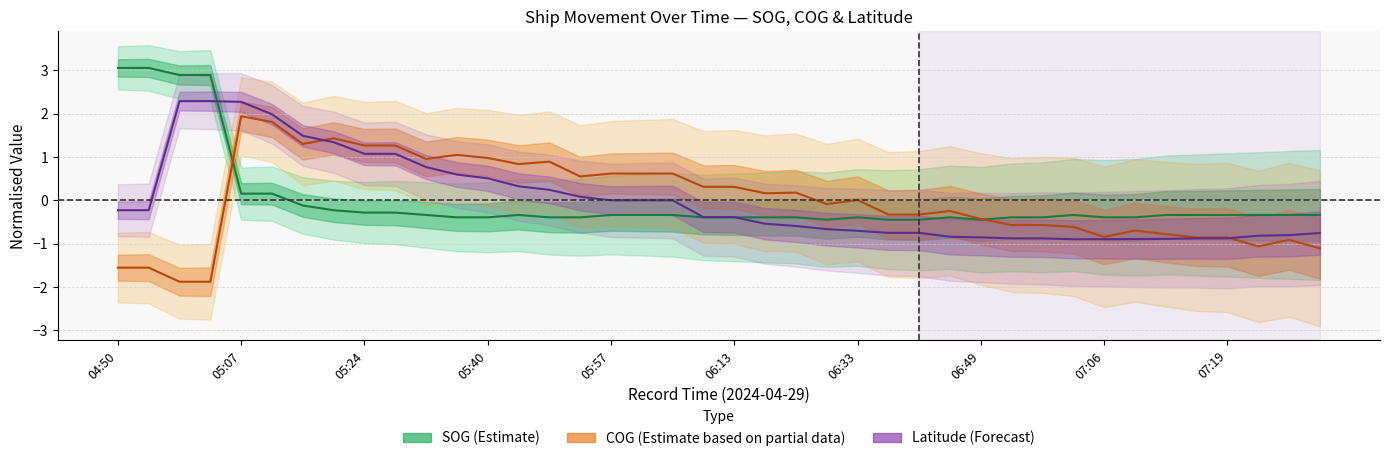

How many interior local valleys does the Latitude (Forecast) series have?

1